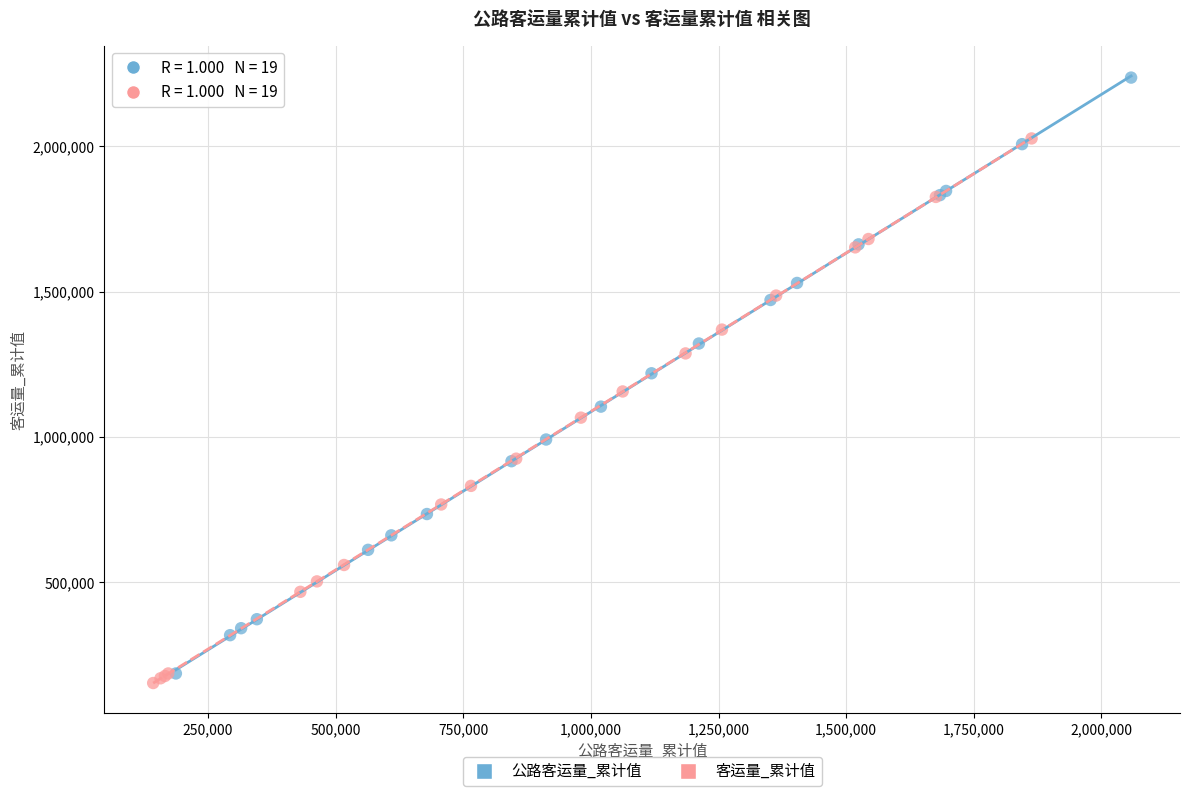

Which series reaches the maximum Y coordinate?

公路客运量_累计值